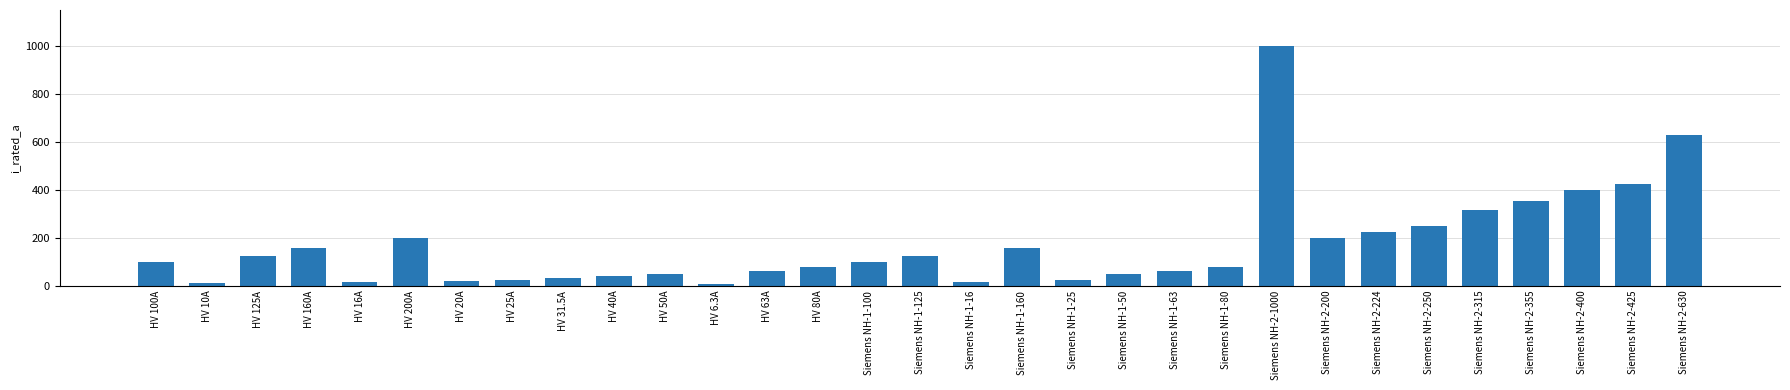

What value does the data have at HV 10A?

10.0